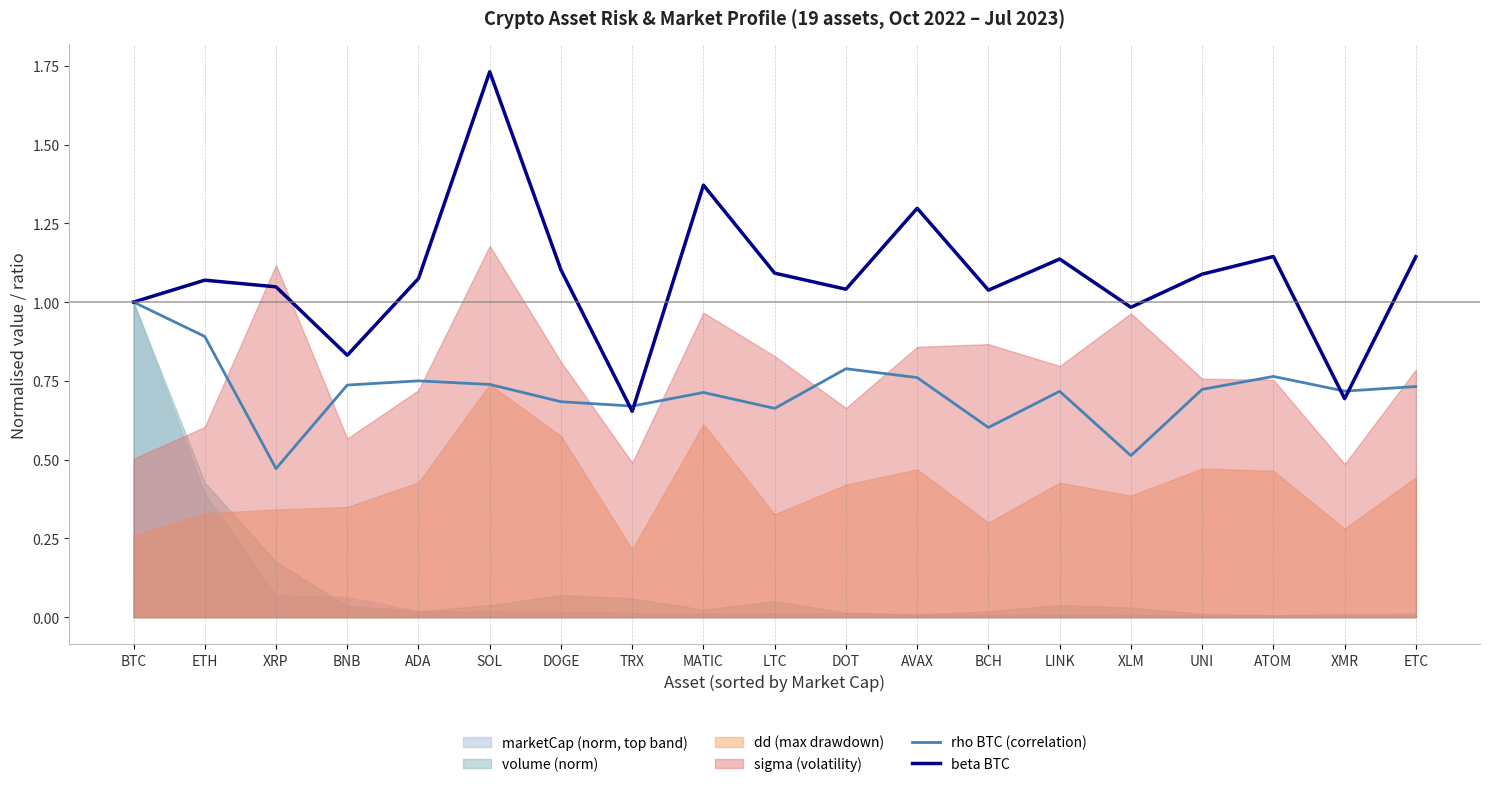

What is the value of the rho BTC (correlation) point at the 13th from the left?

0.6